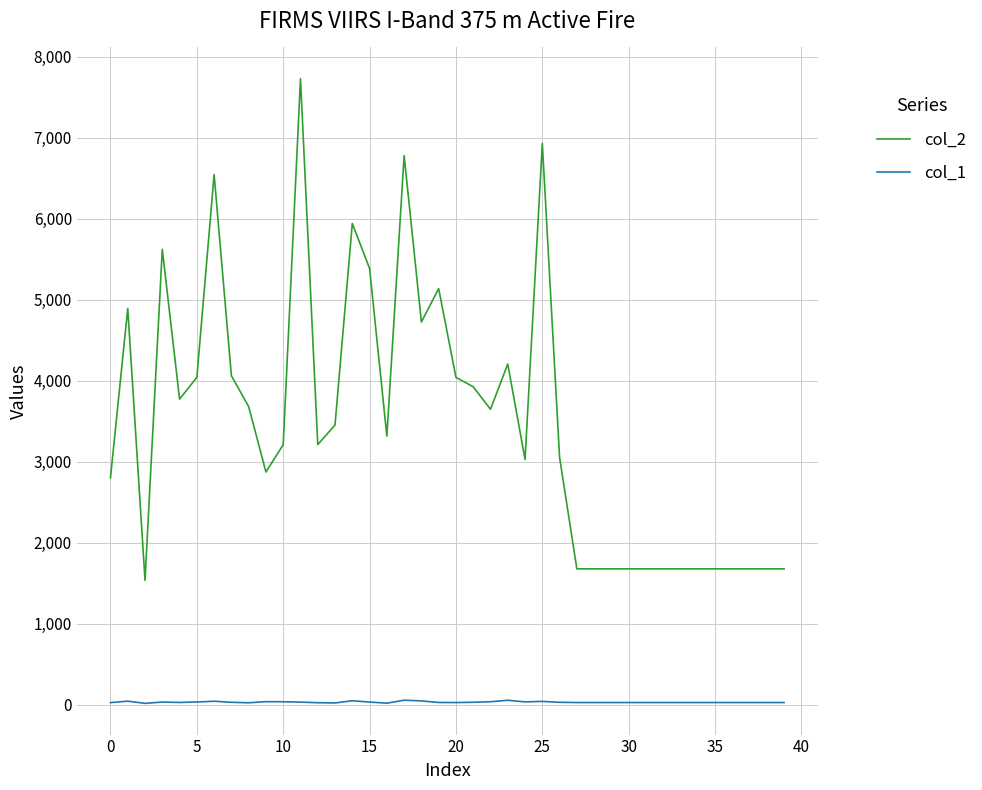

True or false: col_2 and col_1 cross at least once.

False